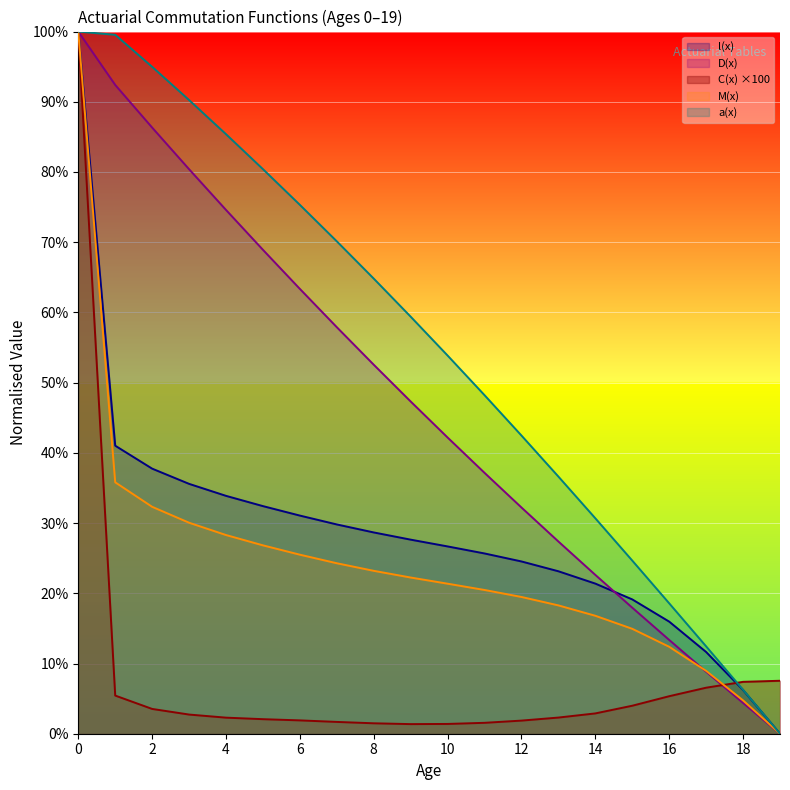

How many times do C(x) and a(x) cross each other?

1